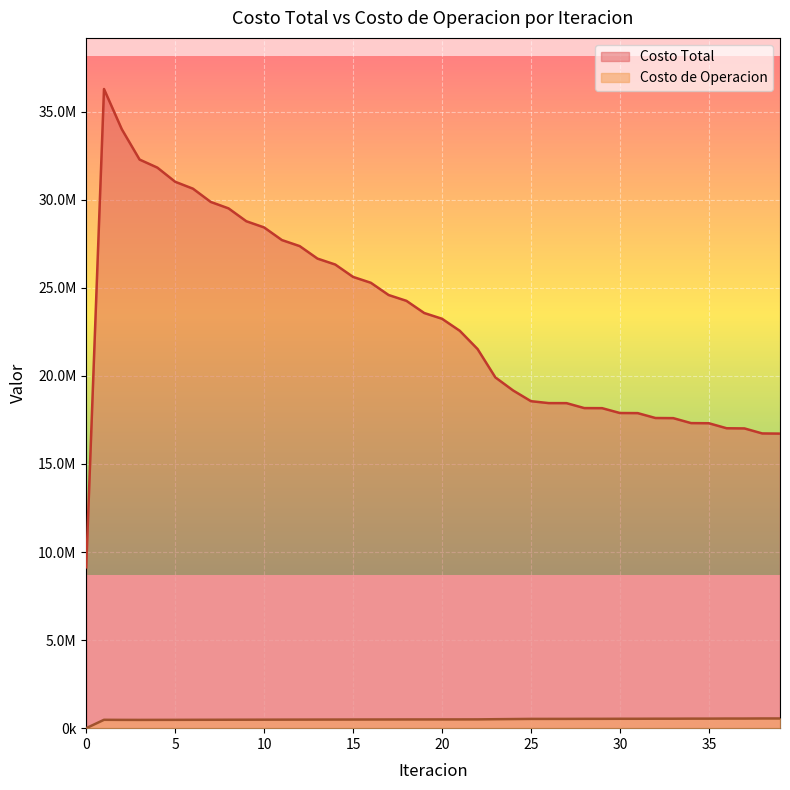

What is the sum of all Costo de Operacion values?

19740430.8